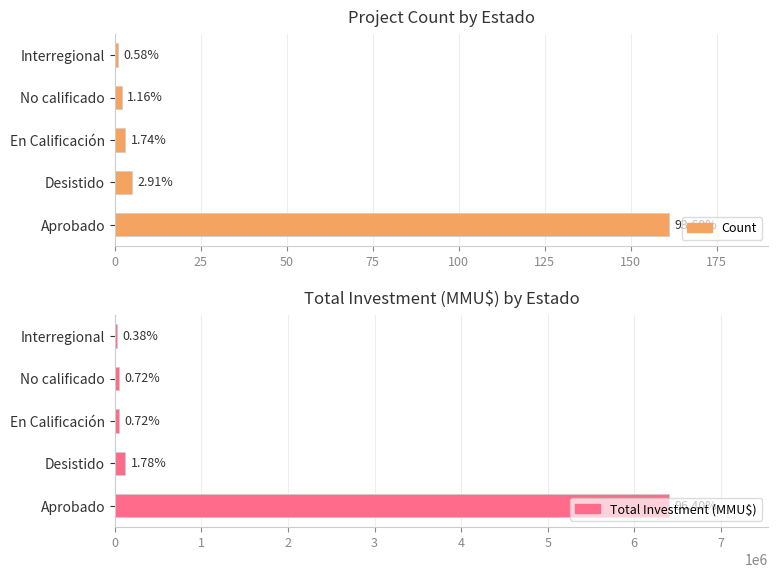

Which series has the widest spread of values?

Total Investment (MMU$)